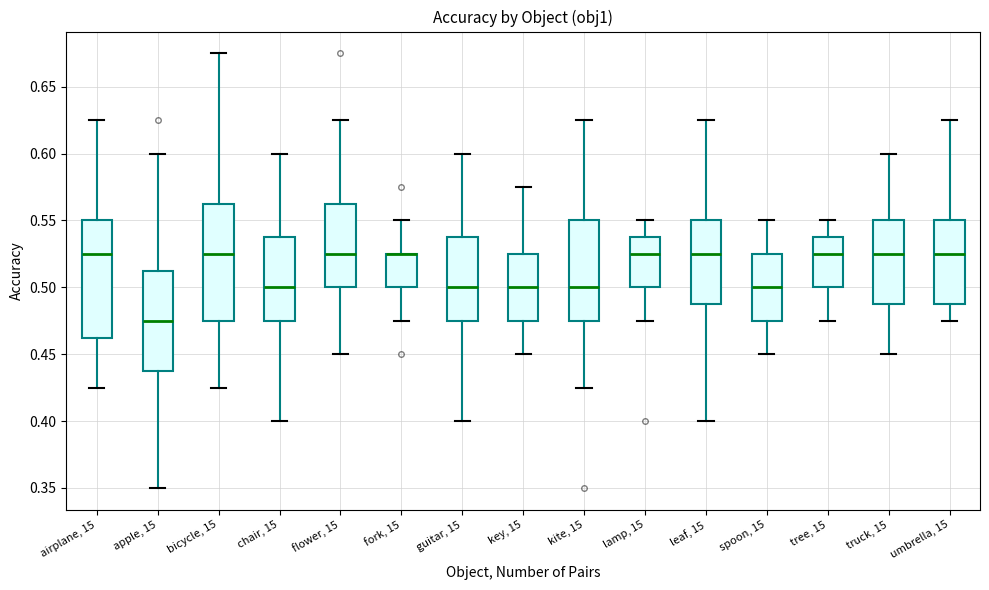

Where is the upper edge of the box for truck, 15 on the y-axis? The values are not printed on the chart, so give them approximately, as read against the axis.

0.550